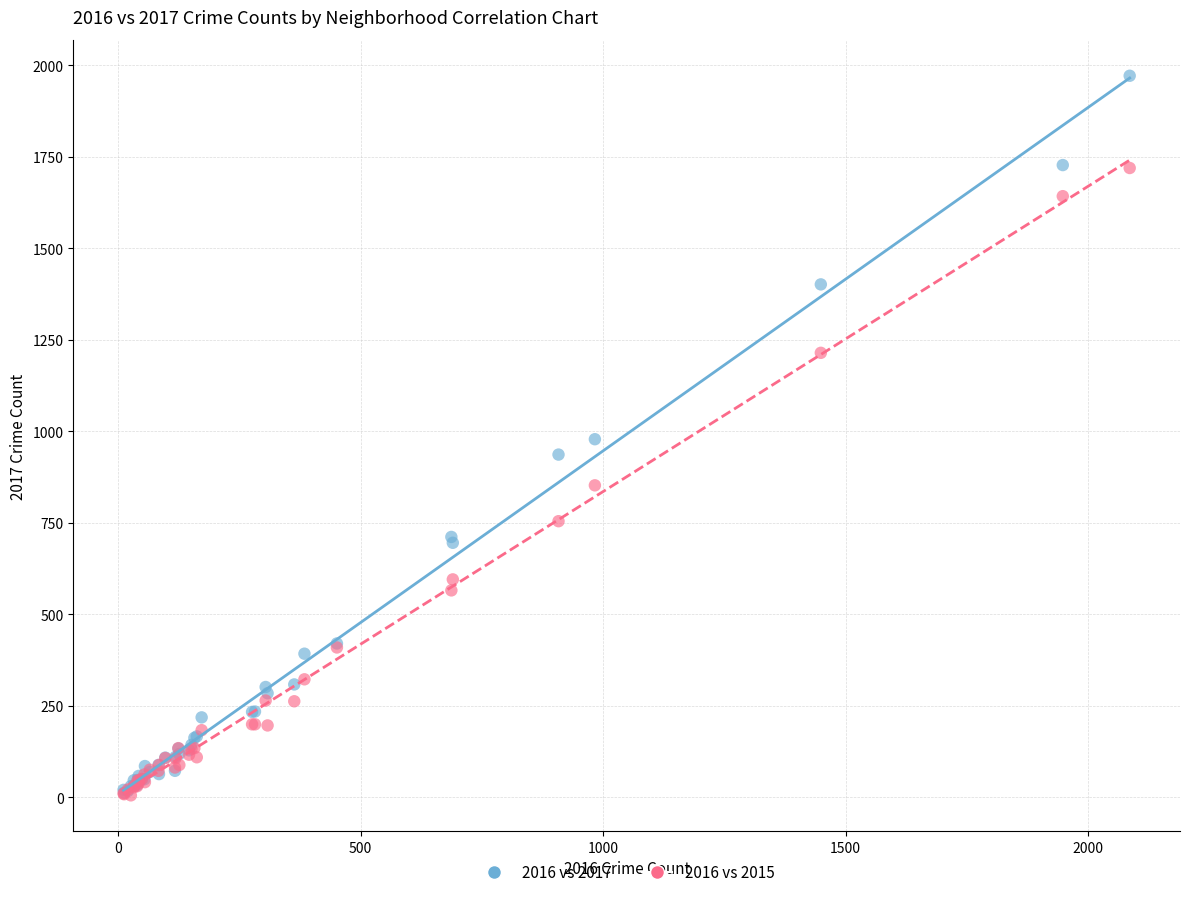

What are all the series names shown in the legend?

2016 vs 2017, 2016 vs 2015